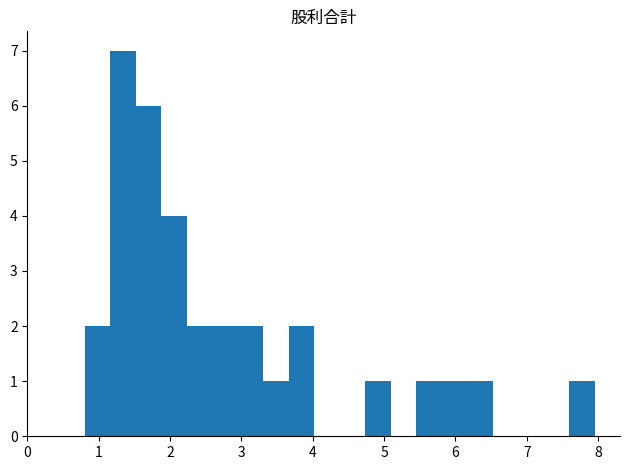

Read against the x-axis, roughly where is the centre of the tallest bar?

1.3